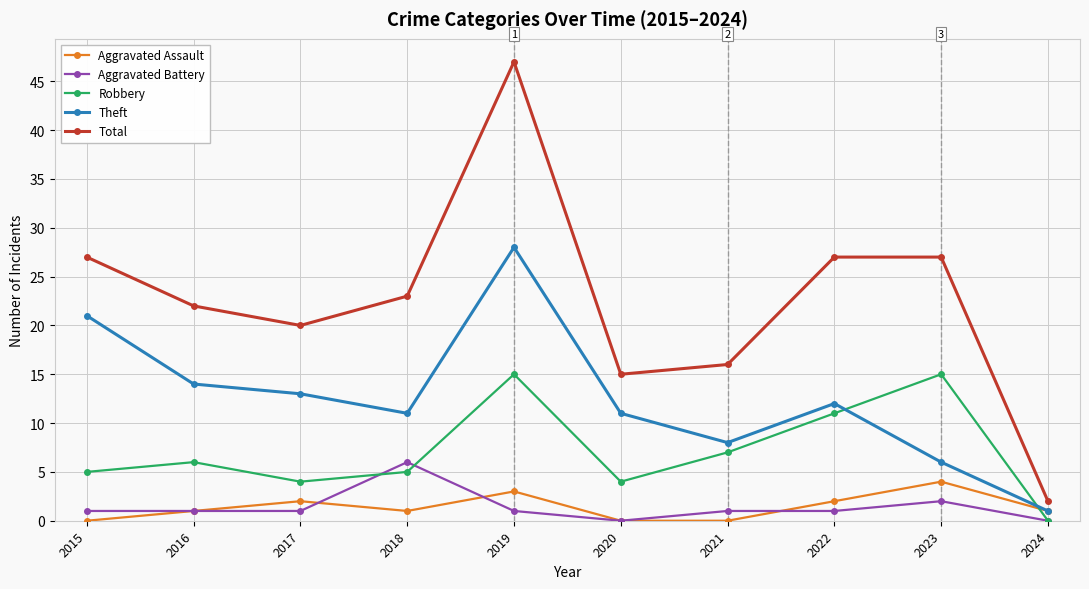

How many lines are shown in the chart?

5